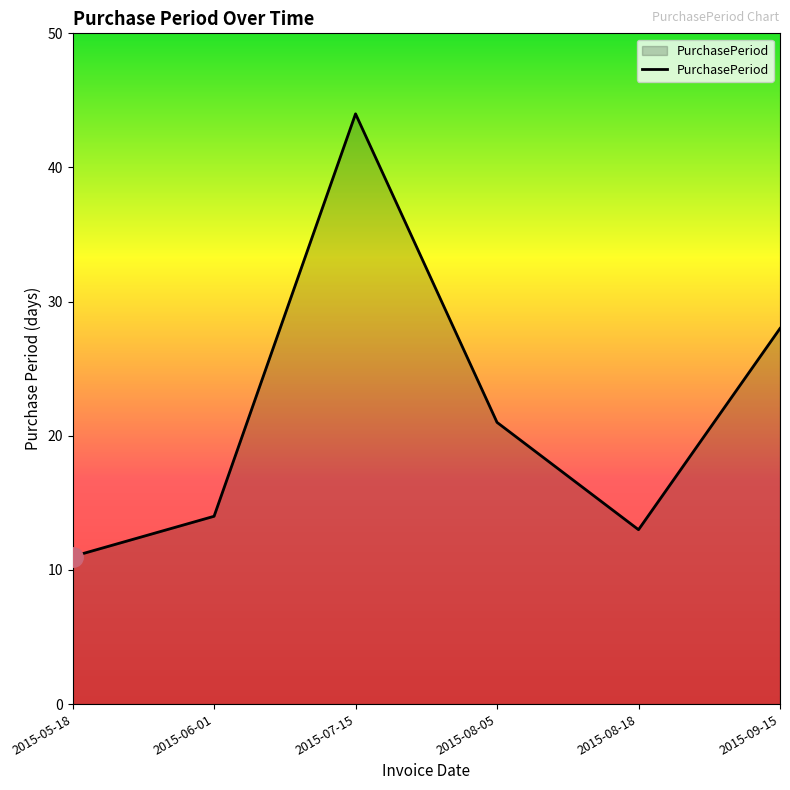

What is the minimum value shown in the chart?

11